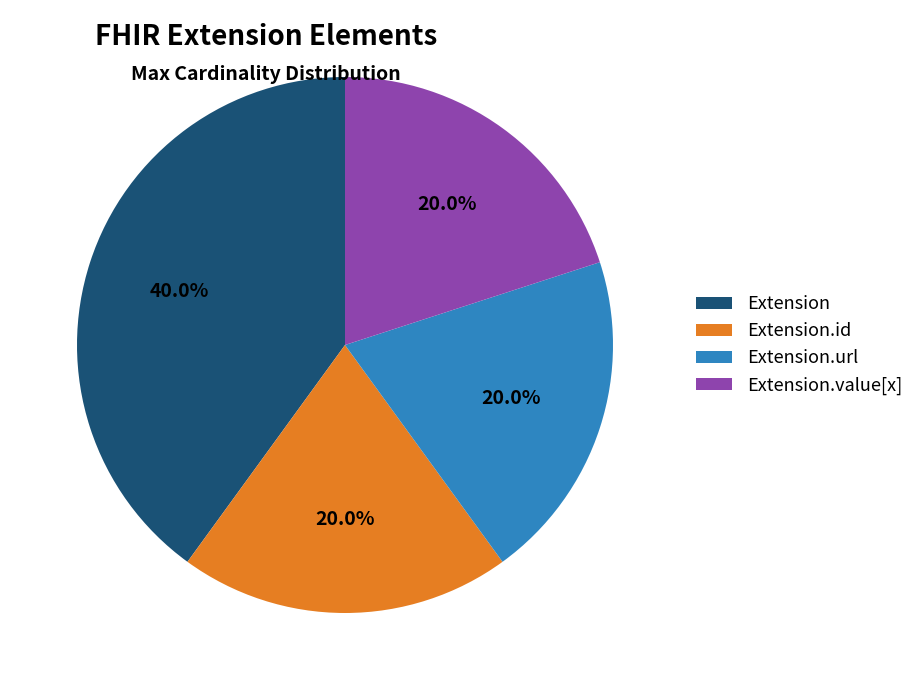

Which has a higher value, Extension.id or Extension?

Extension